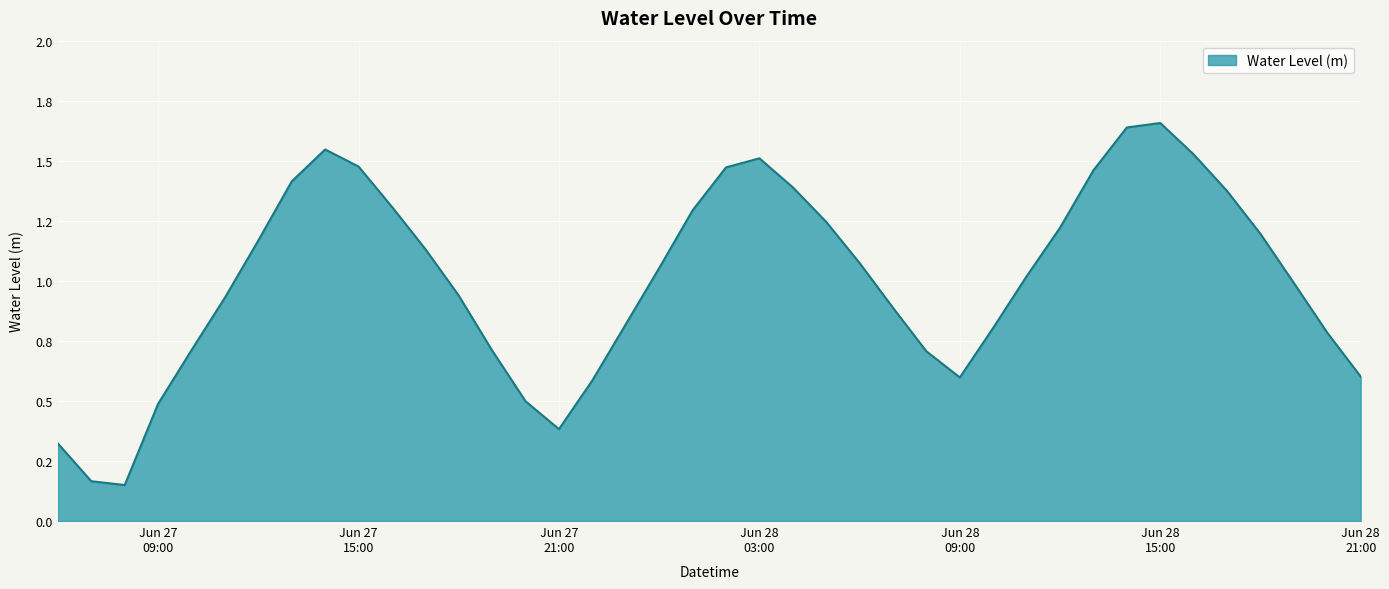

Reading left to right, what are all the values shown in this chart?

0.3	0.2	0.1	0.5	0.7	0.9	1.2	1.4	1.5	1.5	1.3	1.1	0.9	0.7	0.5	0.4	0.6	0.8	1.1	1.3	1.5	1.5	1.4	1.2	1.1	0.9	0.7	0.6	0.8	1.0	1.2	1.5	1.6	1.7	1.5	1.4	1.2	1.0	0.8	0.6